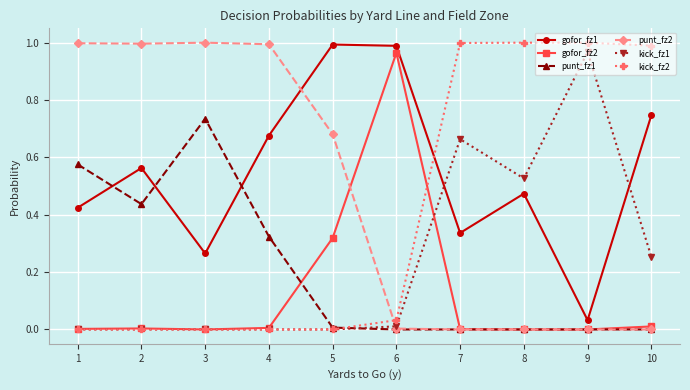

The value of punt_fz2 at 1 is 1.0. True or false?

True